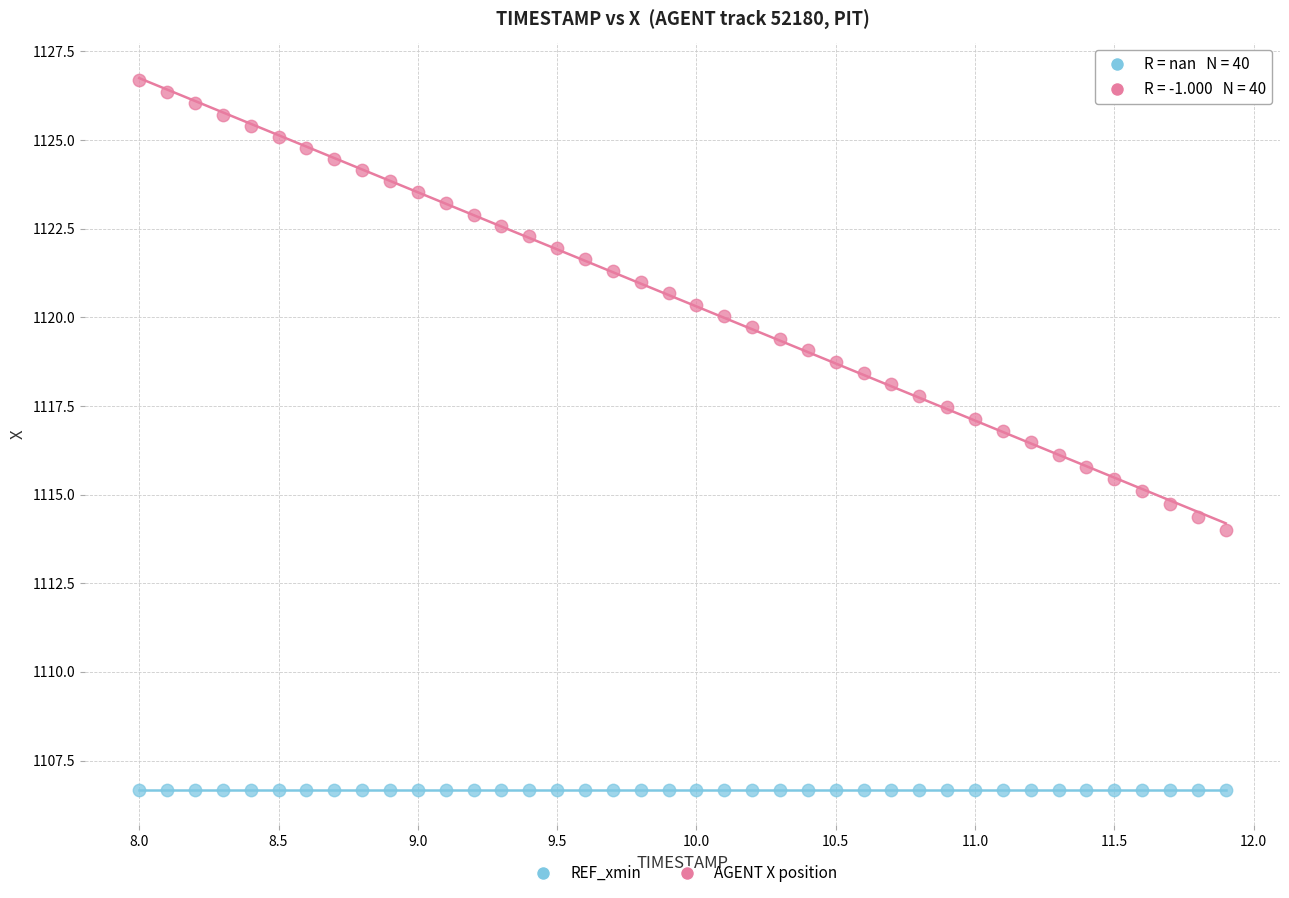

How many points are shown in the scatter plot?

80